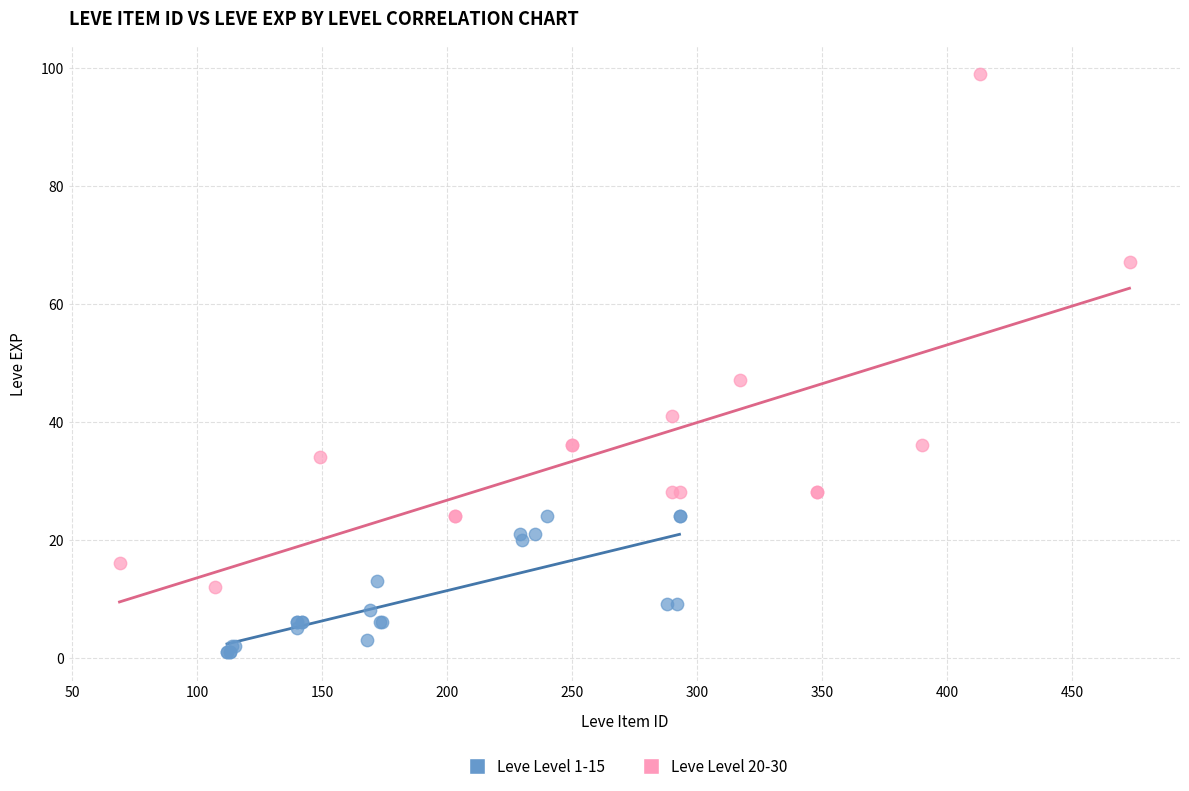

What are all the series names shown in the legend?

Leve Level 1-15, Leve Level 20-30